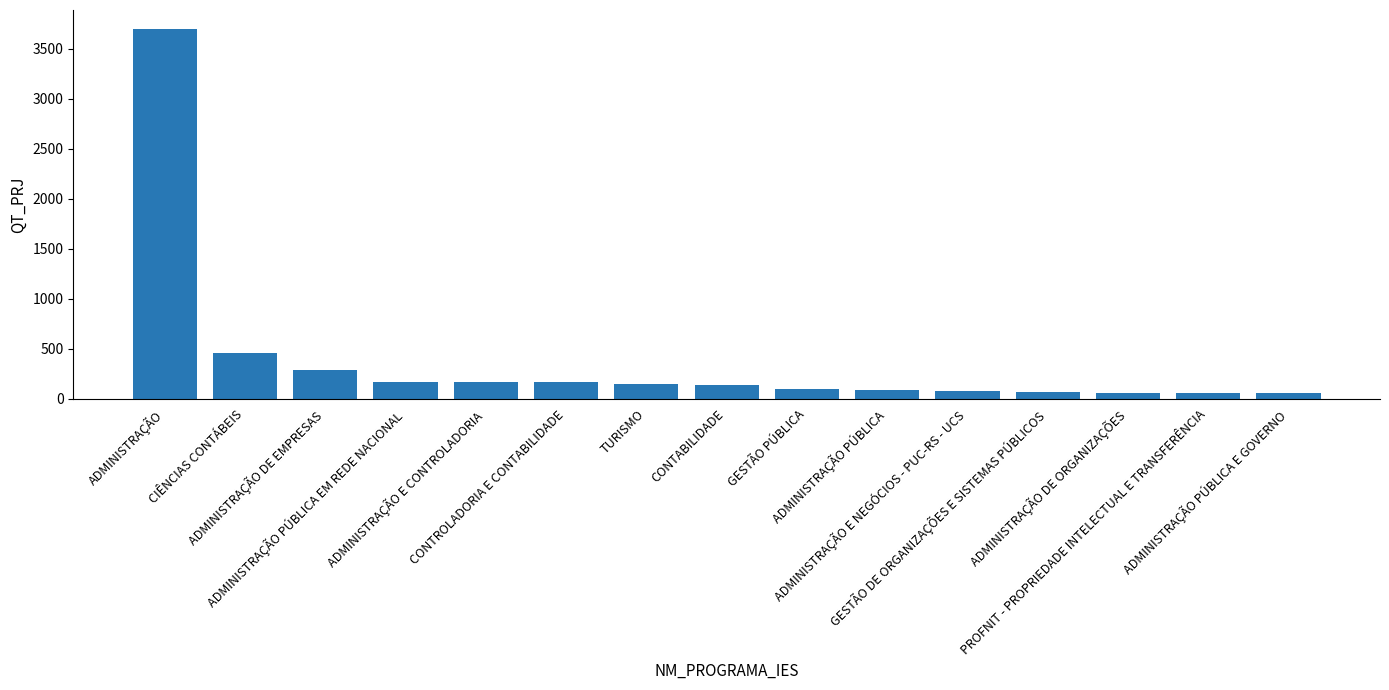

What is the approximate value at ADMINISTRAÇÃO DE EMPRESAS, to the nearest 50?

300